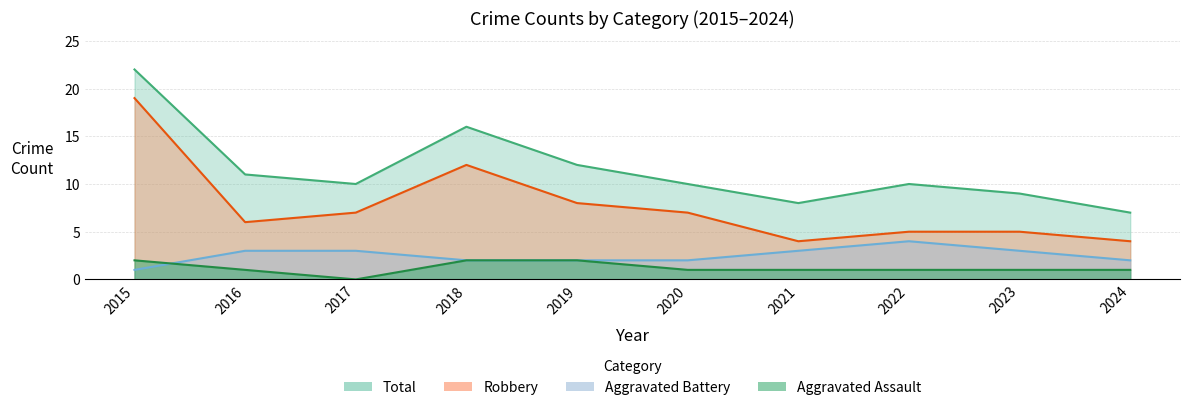

In Aggravated Battery, how many points are higher than both neighbors (excluding endpoints)?

1